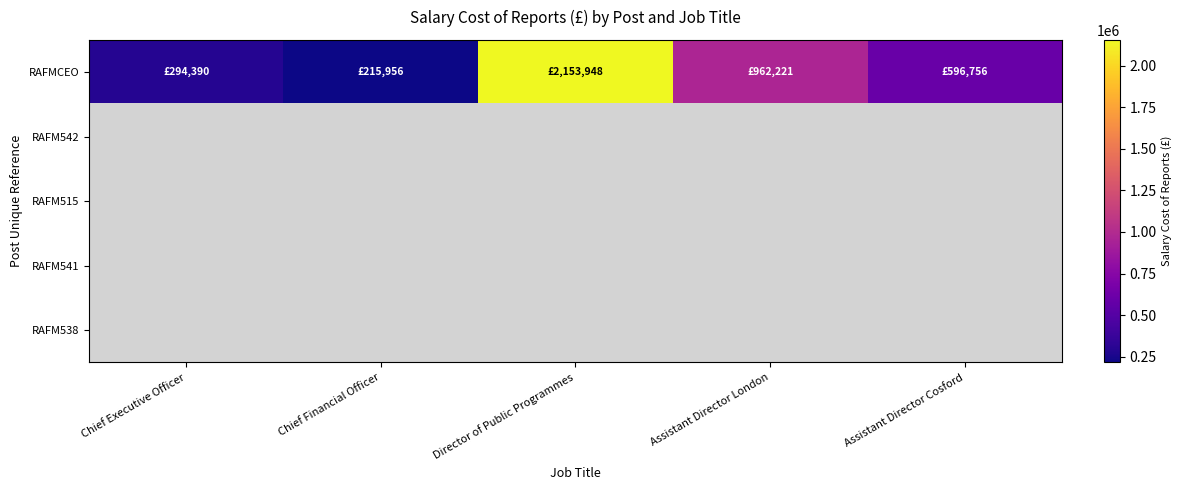

Is the value of RAFM515 at Assistant Director Cosford greater than the value of RAFMCEO at Assistant Director Cosford?

No